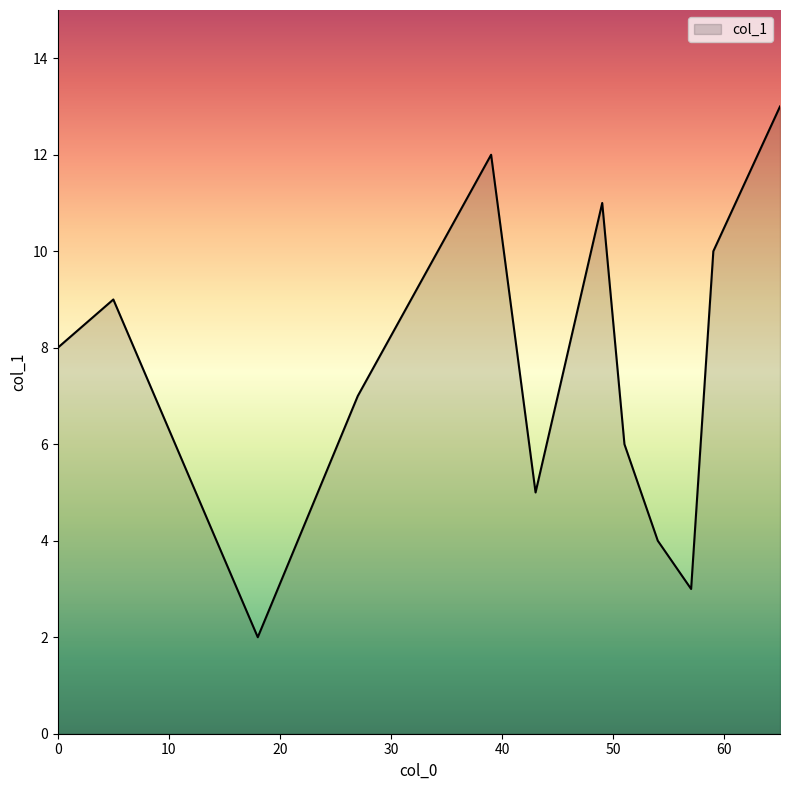

What is the difference between the maximum and minimum values?

11